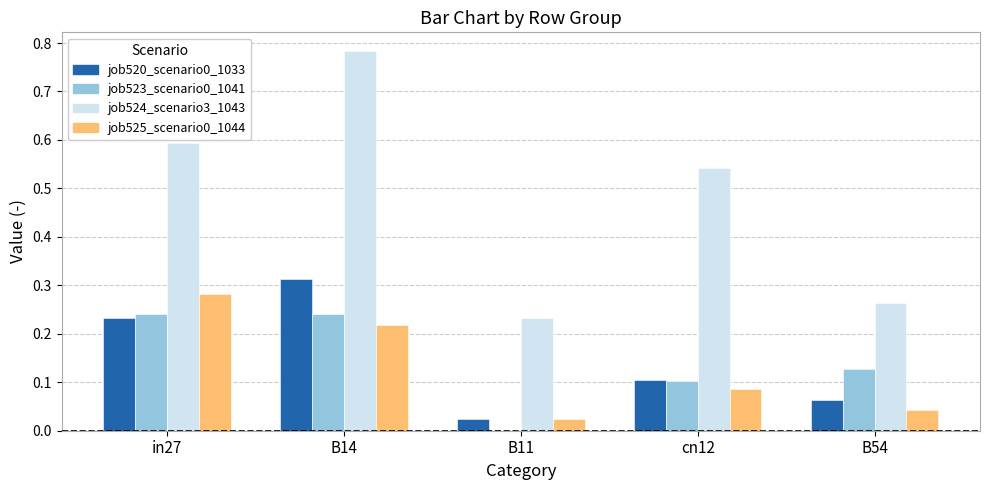

Count the job524_scenario3_1043 values in the range 0 to 1.

5